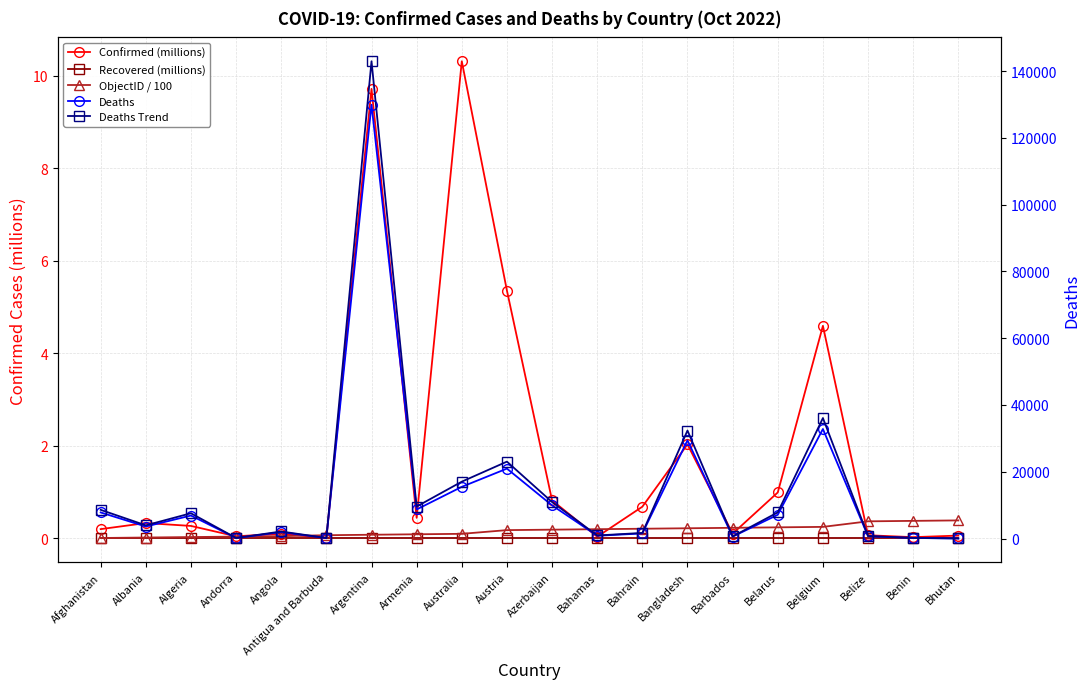

True or false: Deaths and Confirmed (millions) intersect in this chart.

False